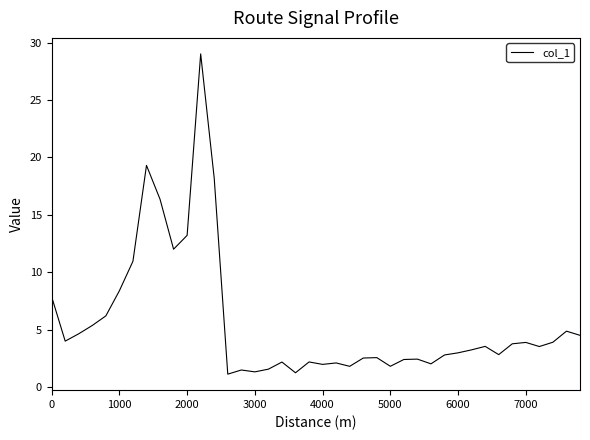

What is the greatest value displayed?

29.0